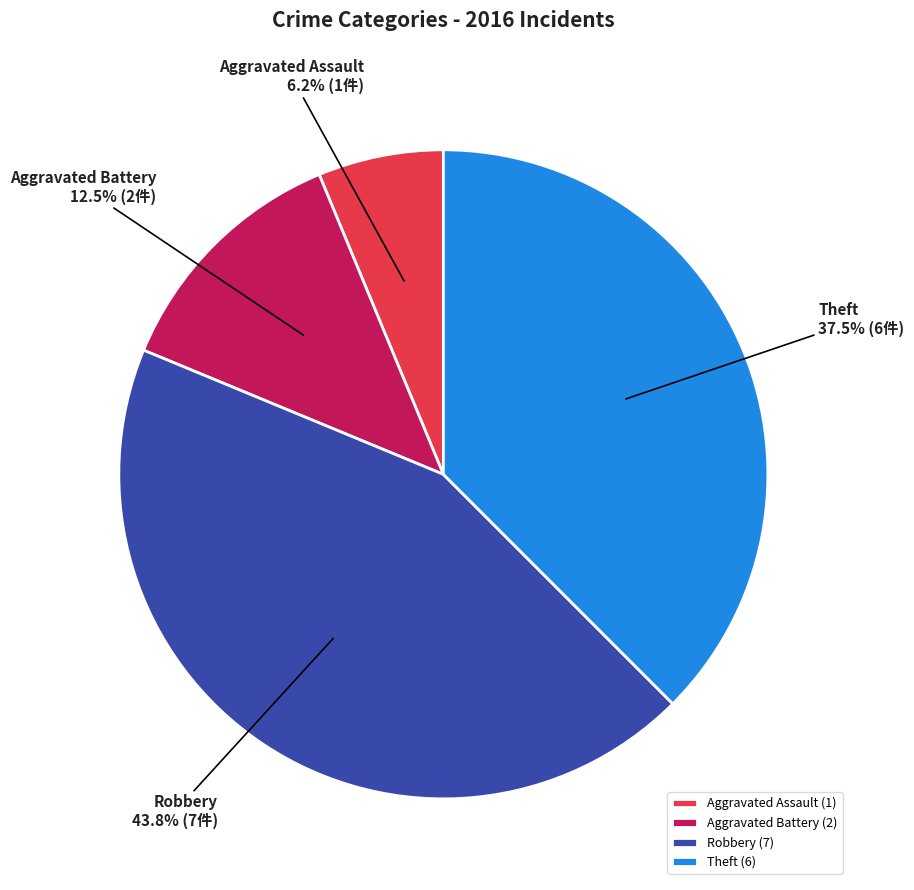

How much of the chart is everything except Aggravated Battery?

87.5%